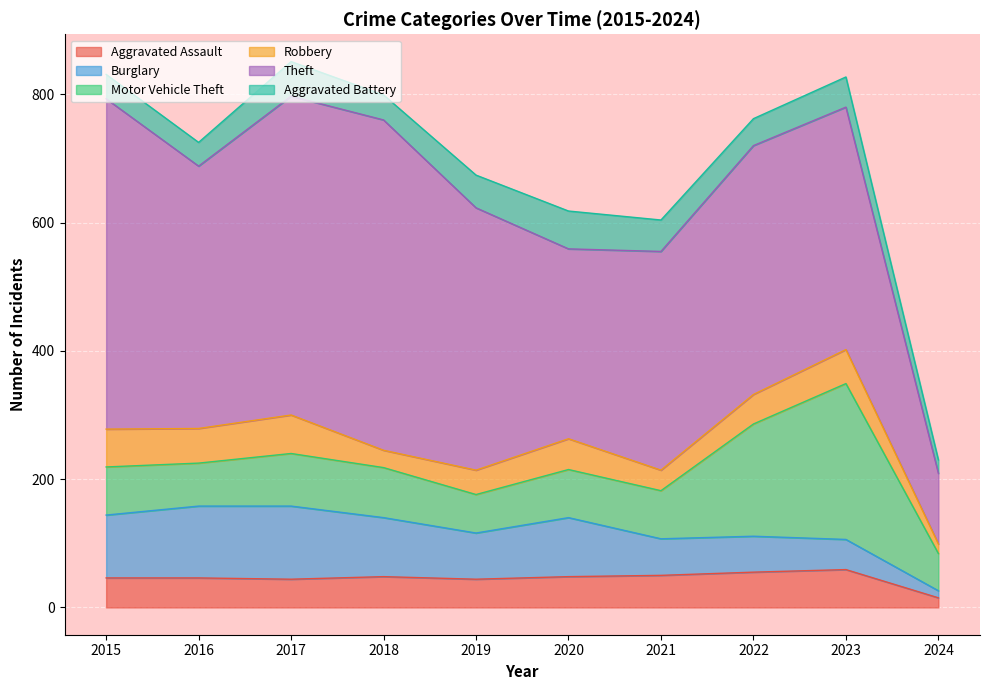

Reading right to left, list all the values displayed in this chart.

Aggravated Assault: 15	59	55	50	48	44	48	44	46	46
Burglary: 11	47	56	57	92	72	92	114	112	98
Motor Vehicle Theft: 58	243	175	75	75	60	78	82	67	75
Robbery: 15	53	46	32	48	38	27	60	54	59
Theft: 110	378	388	341	296	409	515	497	409	515
Aggravated Battery: 21	47	42	49	59	51	39	54	37	38